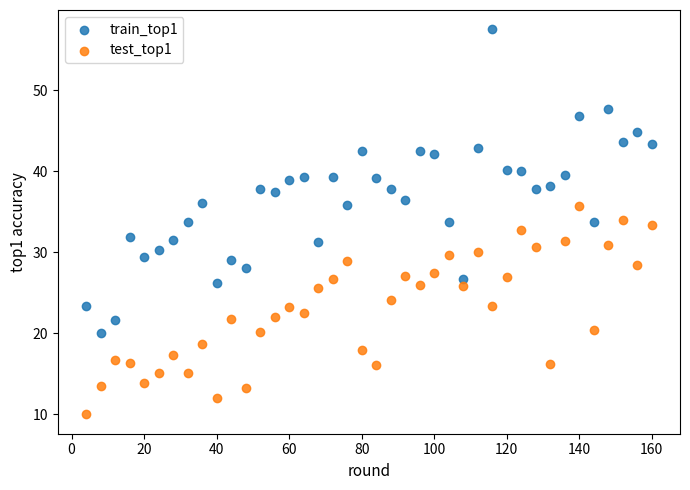

Across all data points, what is the range of Y values (max minus min)?

47.5